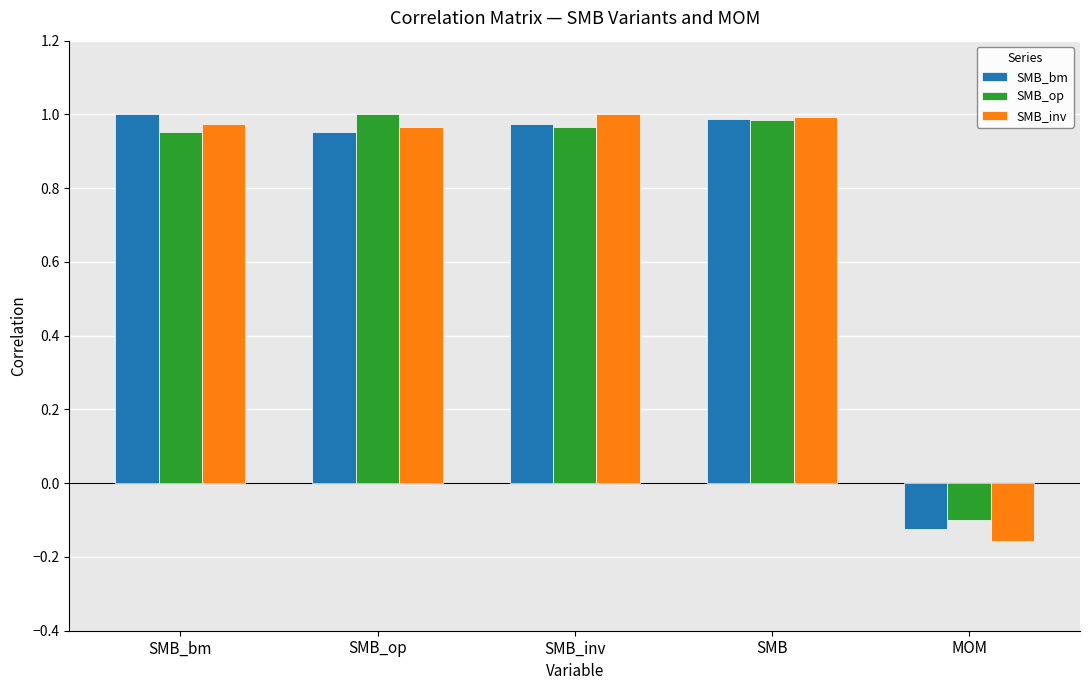

Where is SMB_op nearest to the value 0?

MOM